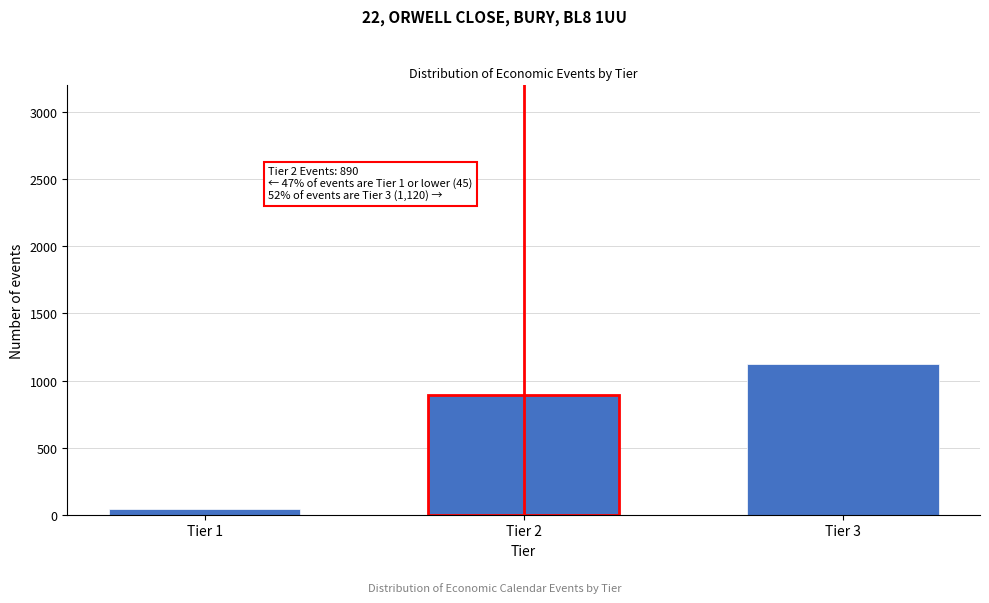

Reading left to right, transcribe all the data shown in this chart.

Tier 1=45	Tier 2=890	Tier 3=1120